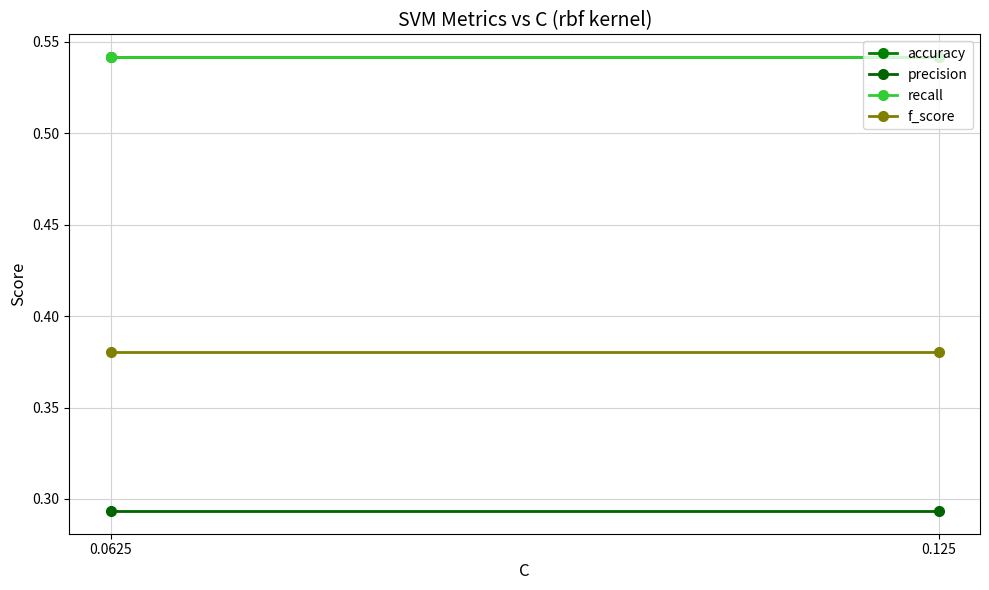

The value of accuracy at 0.0625 is 0.3. True or false?

False